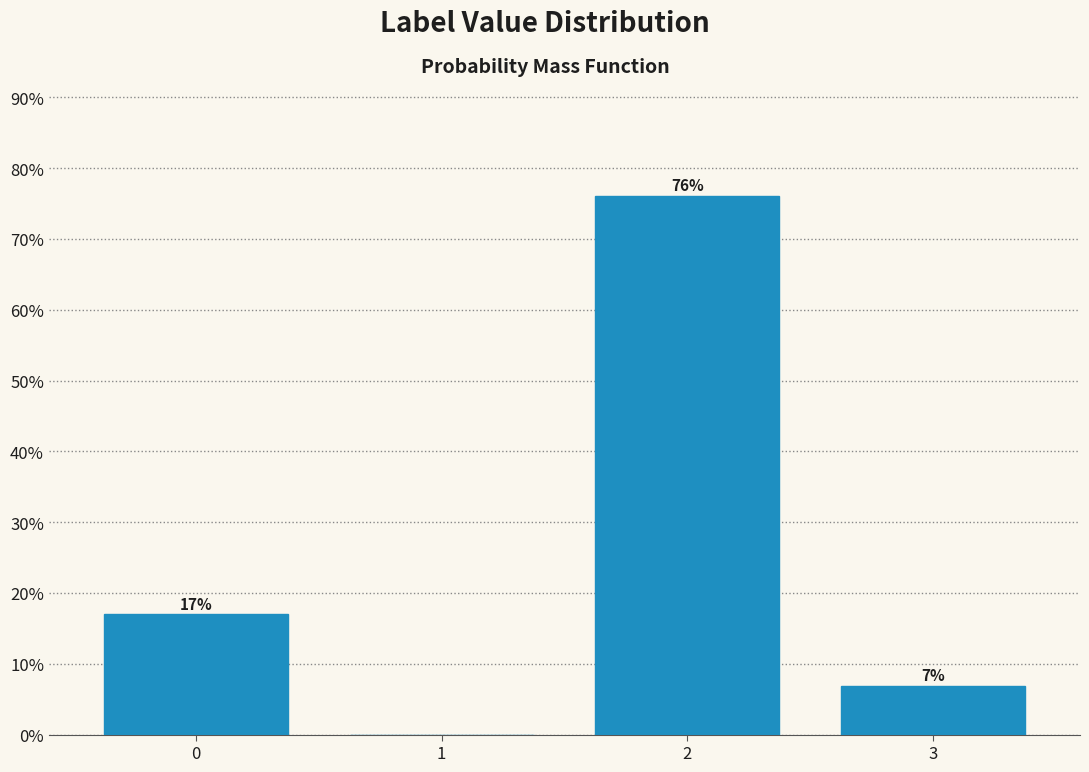

What is the sum of all values?

100.0